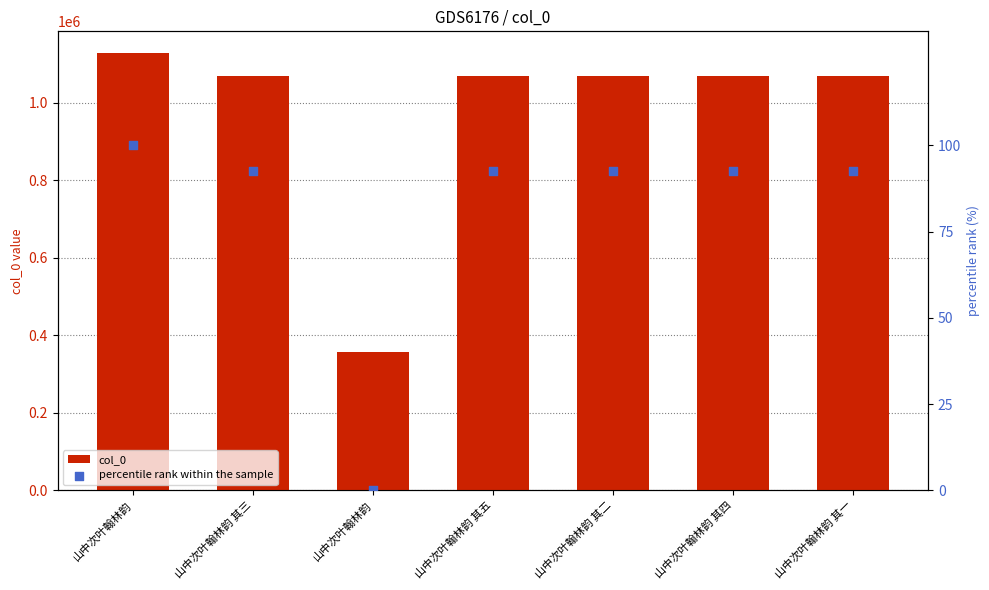

Which series contains the lowest Y value?

percentile rank within the sample